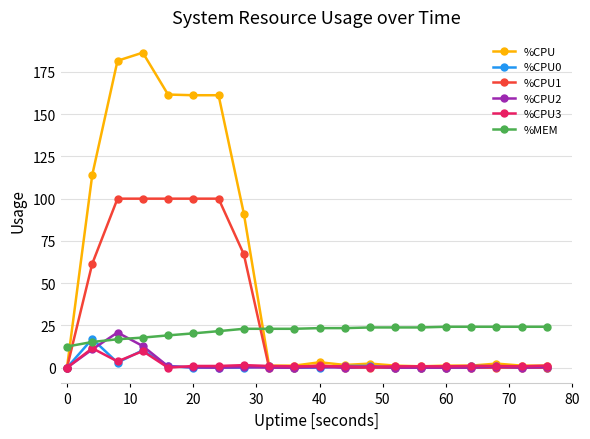

Which series has the widest spread of values?

%CPU